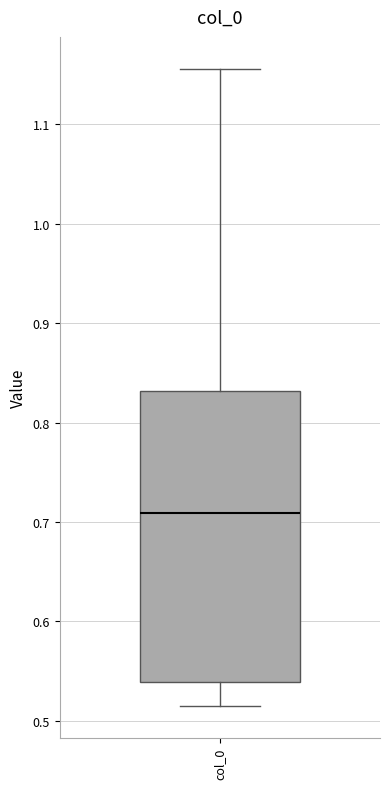

Read this box plot against the y-axis: the position of the median line, the range covered by the box, and the ends of both whiskers. The values are not printed on the chart, so give them approximately, as read against the axis.

median 0.71, box 0.54 to 0.83, whiskers 0.51 to 1.16